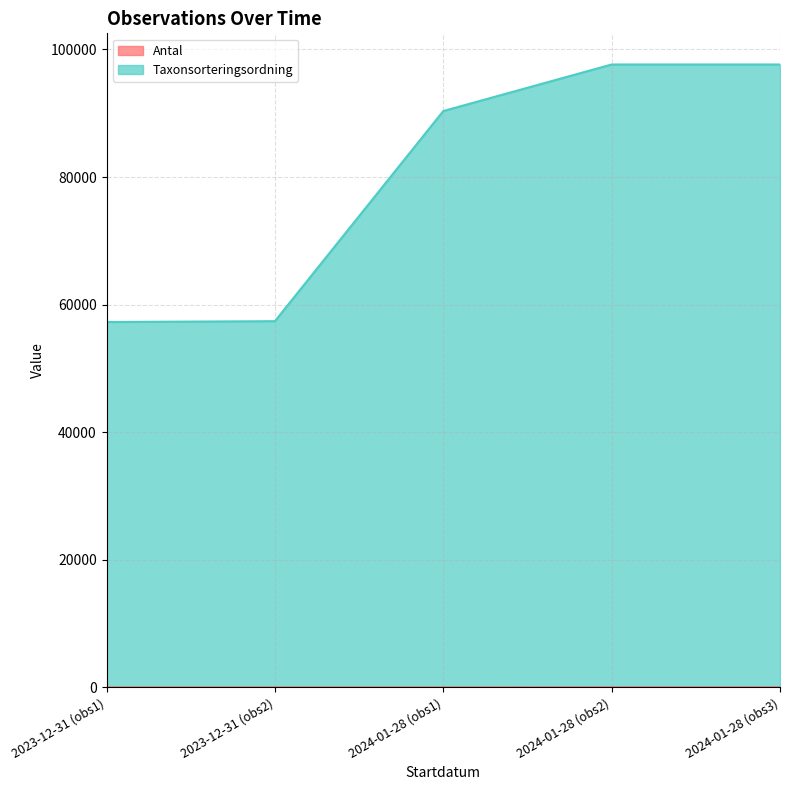

Rank the series by their maximum value, from lowest to highest.

Antal, Taxonsorteringsordning